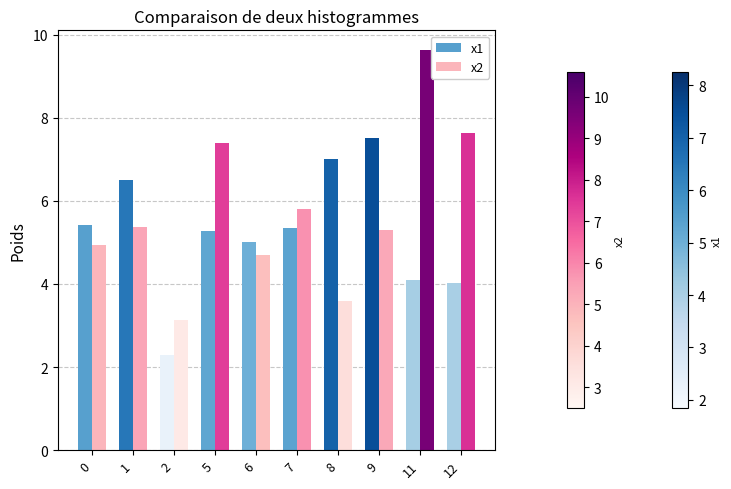

How many values in the x2 series are below 5?

4